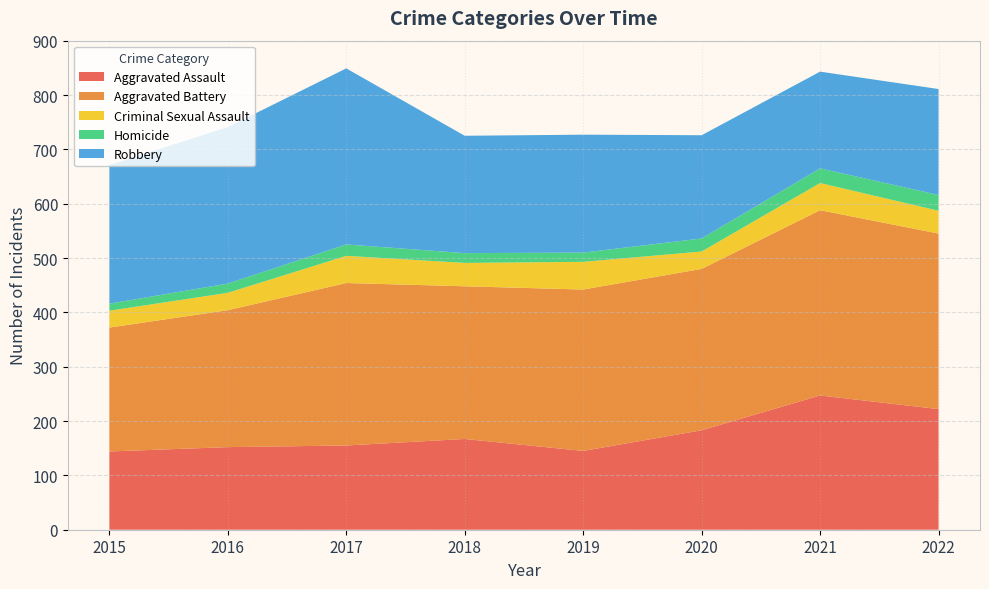

Reading right to left, what are all the values shown in this chart?

Aggravated Assault: 222	247	183	145	167	155	152	144
Aggravated Battery: 323	341	297	297	281	299	252	228
Criminal Sexual Assault: 42	50	32	51	43	50	32	31
Homicide: 29	27	24	17	18	21	17	13
Robbery: 195	178	190	217	216	324	288	255